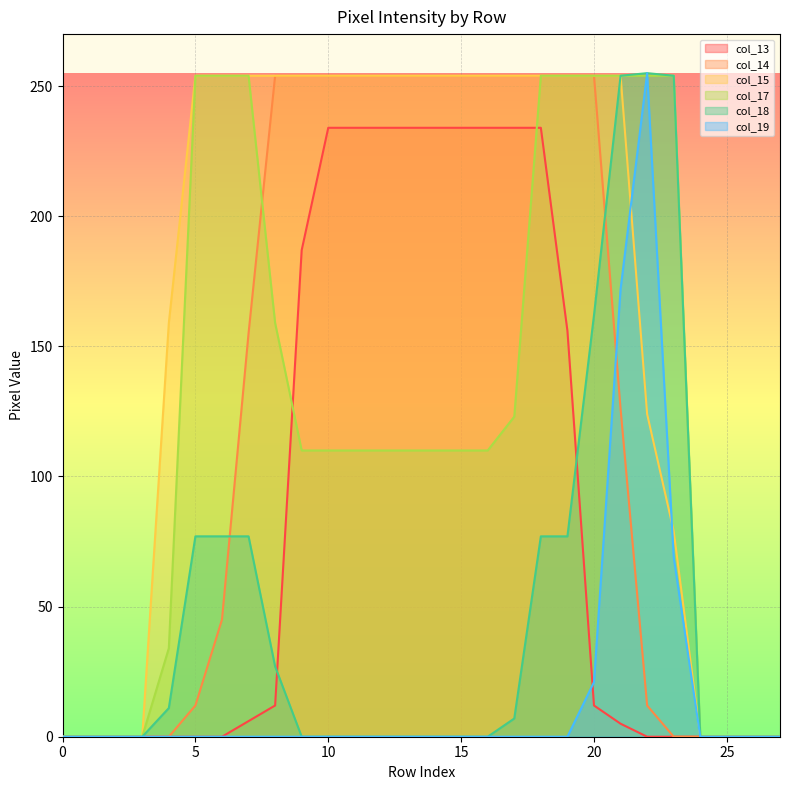

Is it true that col_18 equals 0 at 10?

True